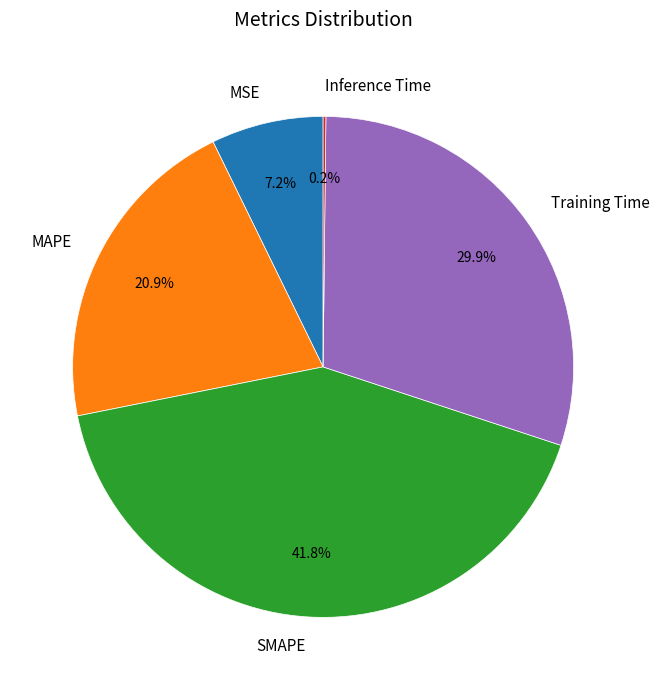

What is the largest slice in the pie chart?

SMAPE